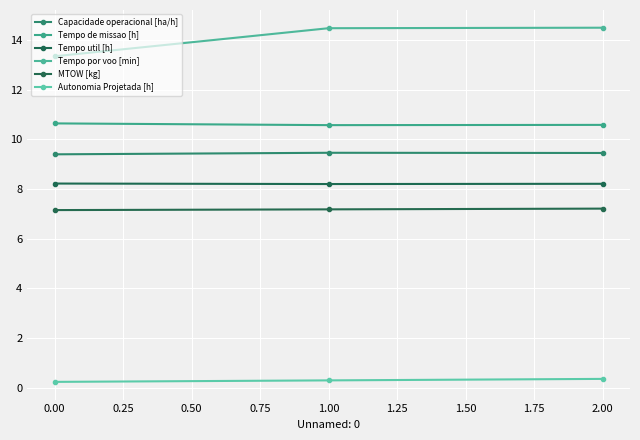

The value of MTOW [kg] at 0.00 is 7.2. True or false?

True